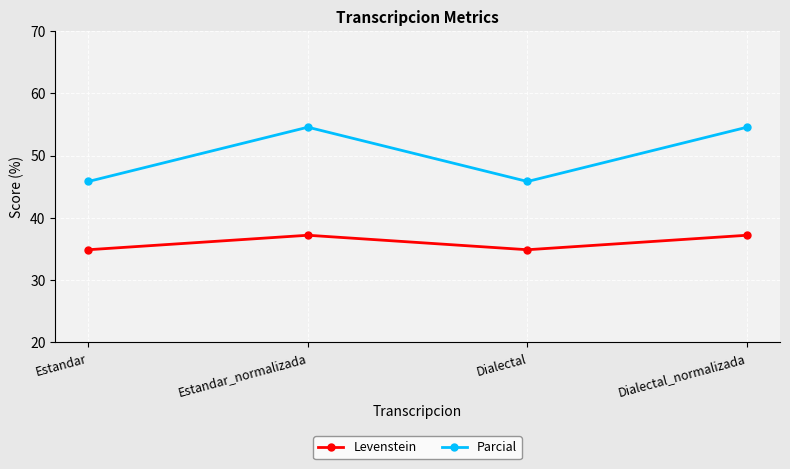

Is this an area chart (filled region under the line)?

No